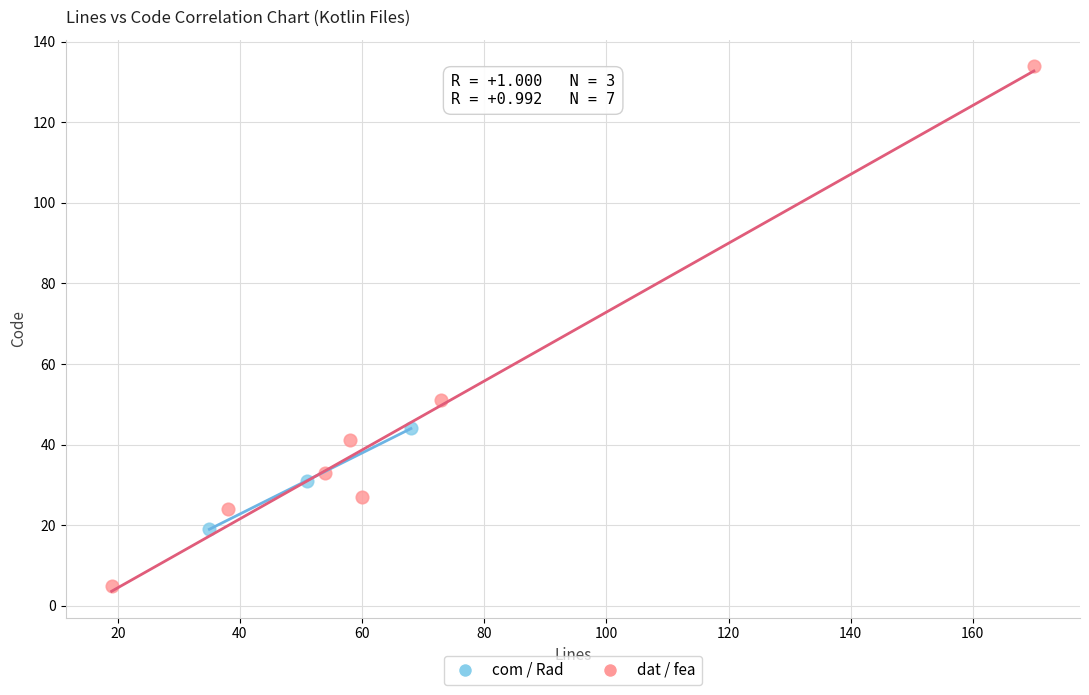

Which series has the largest Y range (max minus min)?

dat / fea